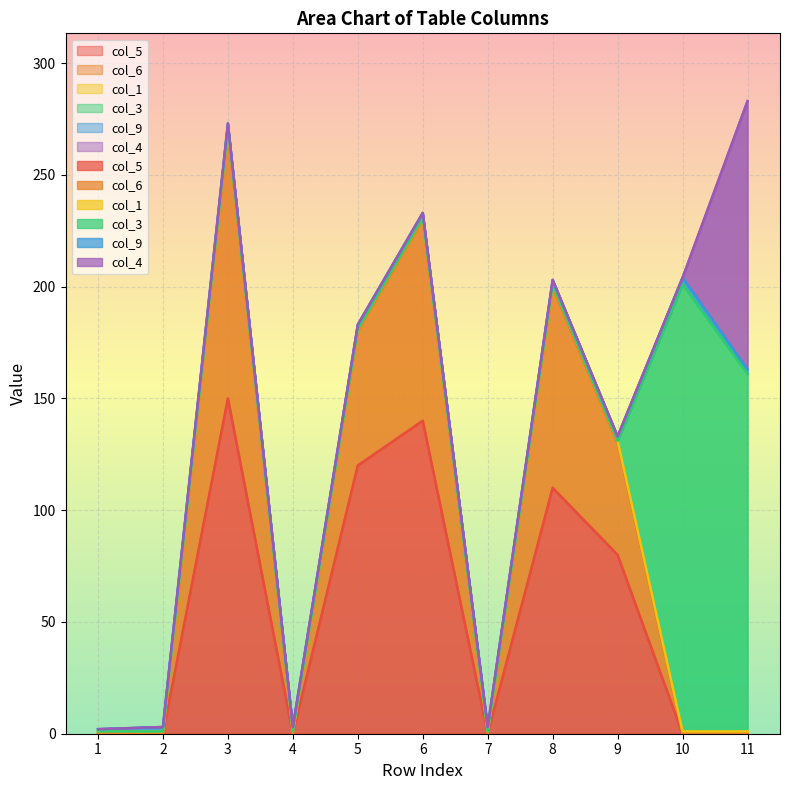

Between 7 and 8, which is larger?

8